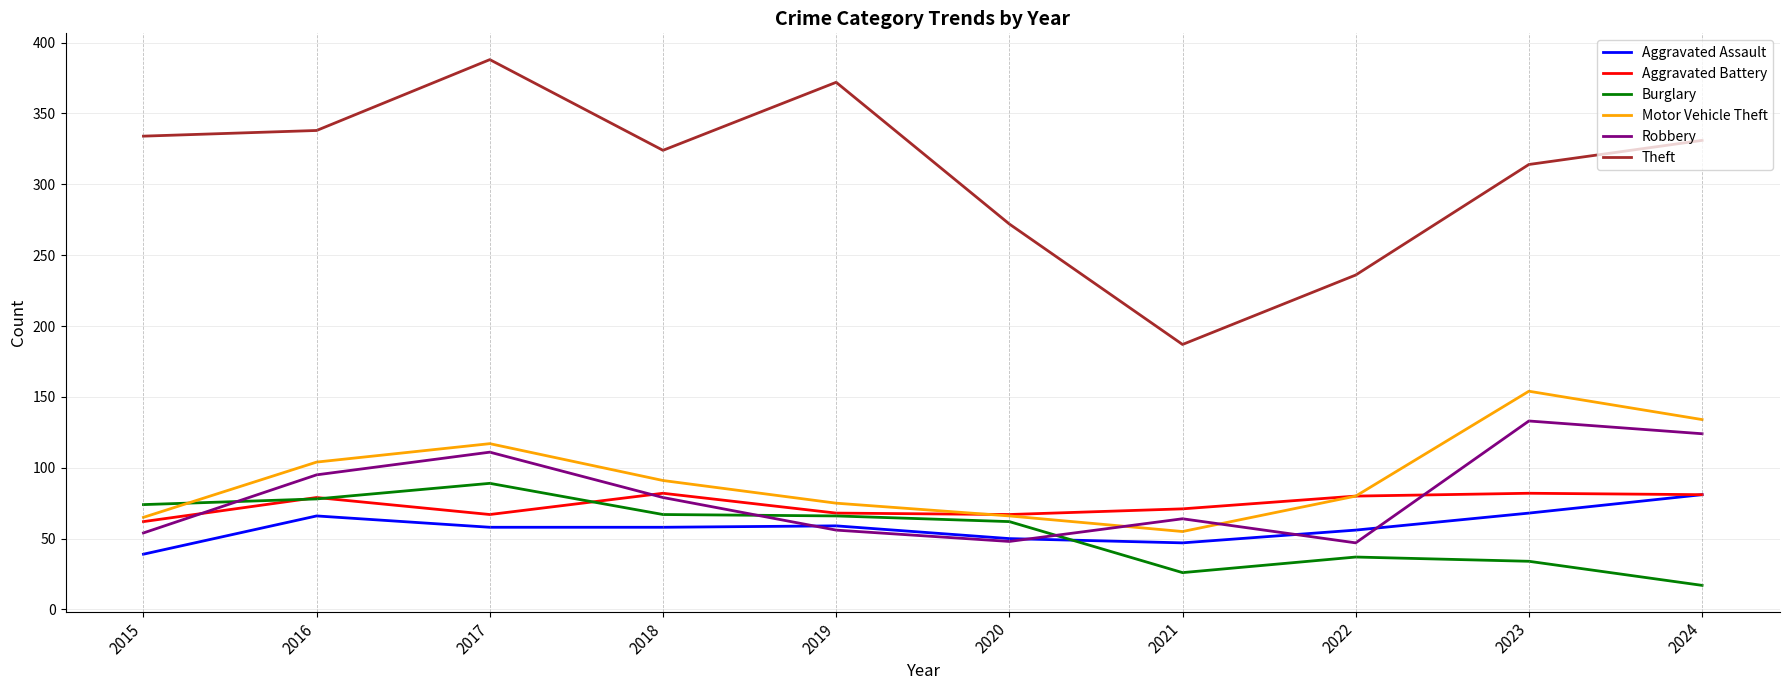

Which label corresponds to the largest value in the chart?

2017